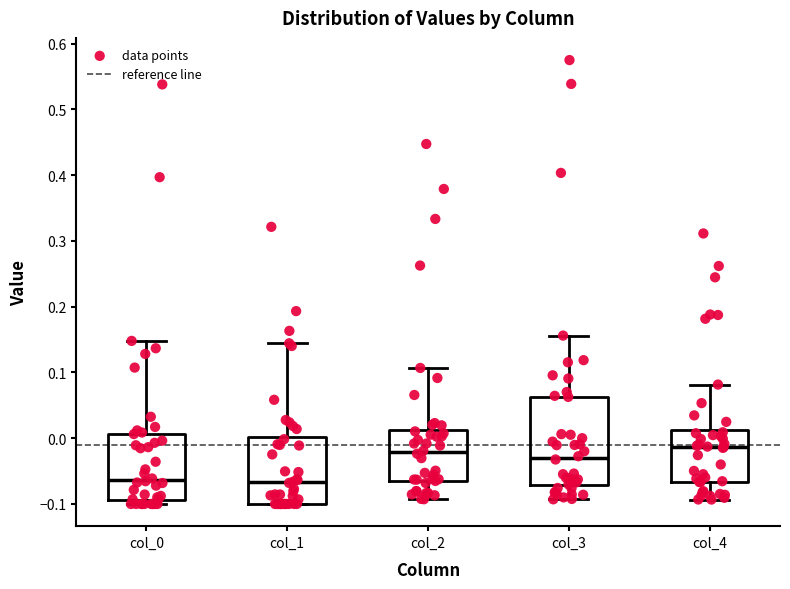

Reading left to right, read every box against the y-axis: the position of its median line, the range the box covers, and the ends of its whiskers. The values are not printed on the chart, so give them approximately, as read against the axis.

col_0: median -0.06, box -0.09 to 0.01, whiskers -0.10 to 0.15
col_1: median -0.07, box -0.10 to 0.00, whiskers -0.10 to 0.14
col_2: median -0.02, box -0.07 to 0.01, whiskers -0.09 to 0.11
col_3: median -0.03, box -0.07 to 0.06, whiskers -0.09 to 0.16
col_4: median -0.01, box -0.07 to 0.01, whiskers -0.09 to 0.08